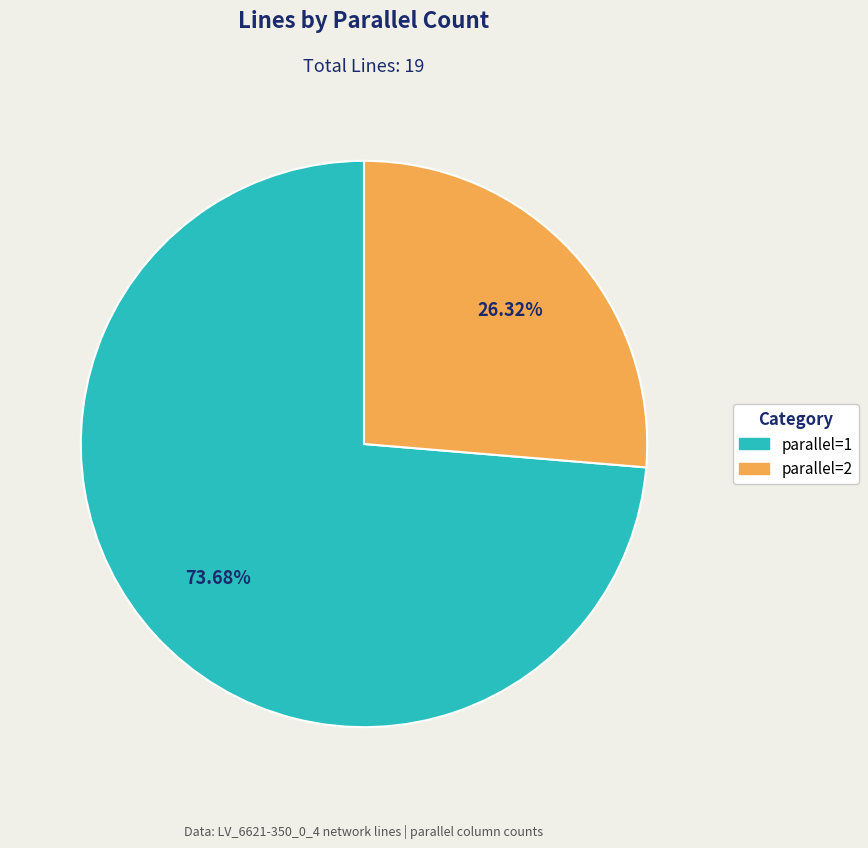

Which has a higher value, parallel=1 or parallel=2?

parallel=1